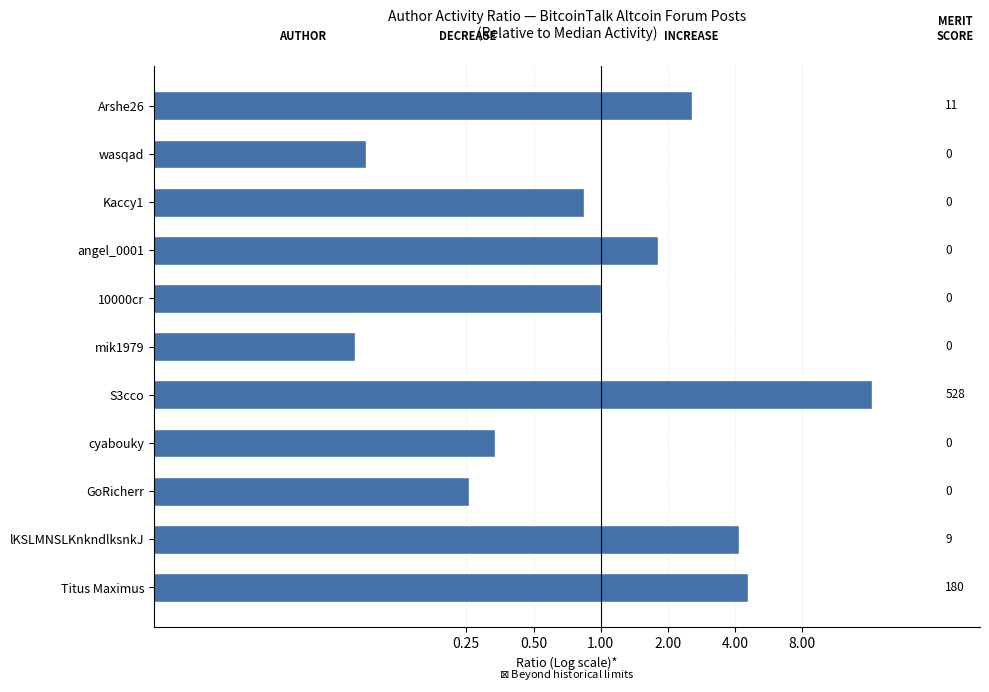

What is the smallest value displayed?

0.1